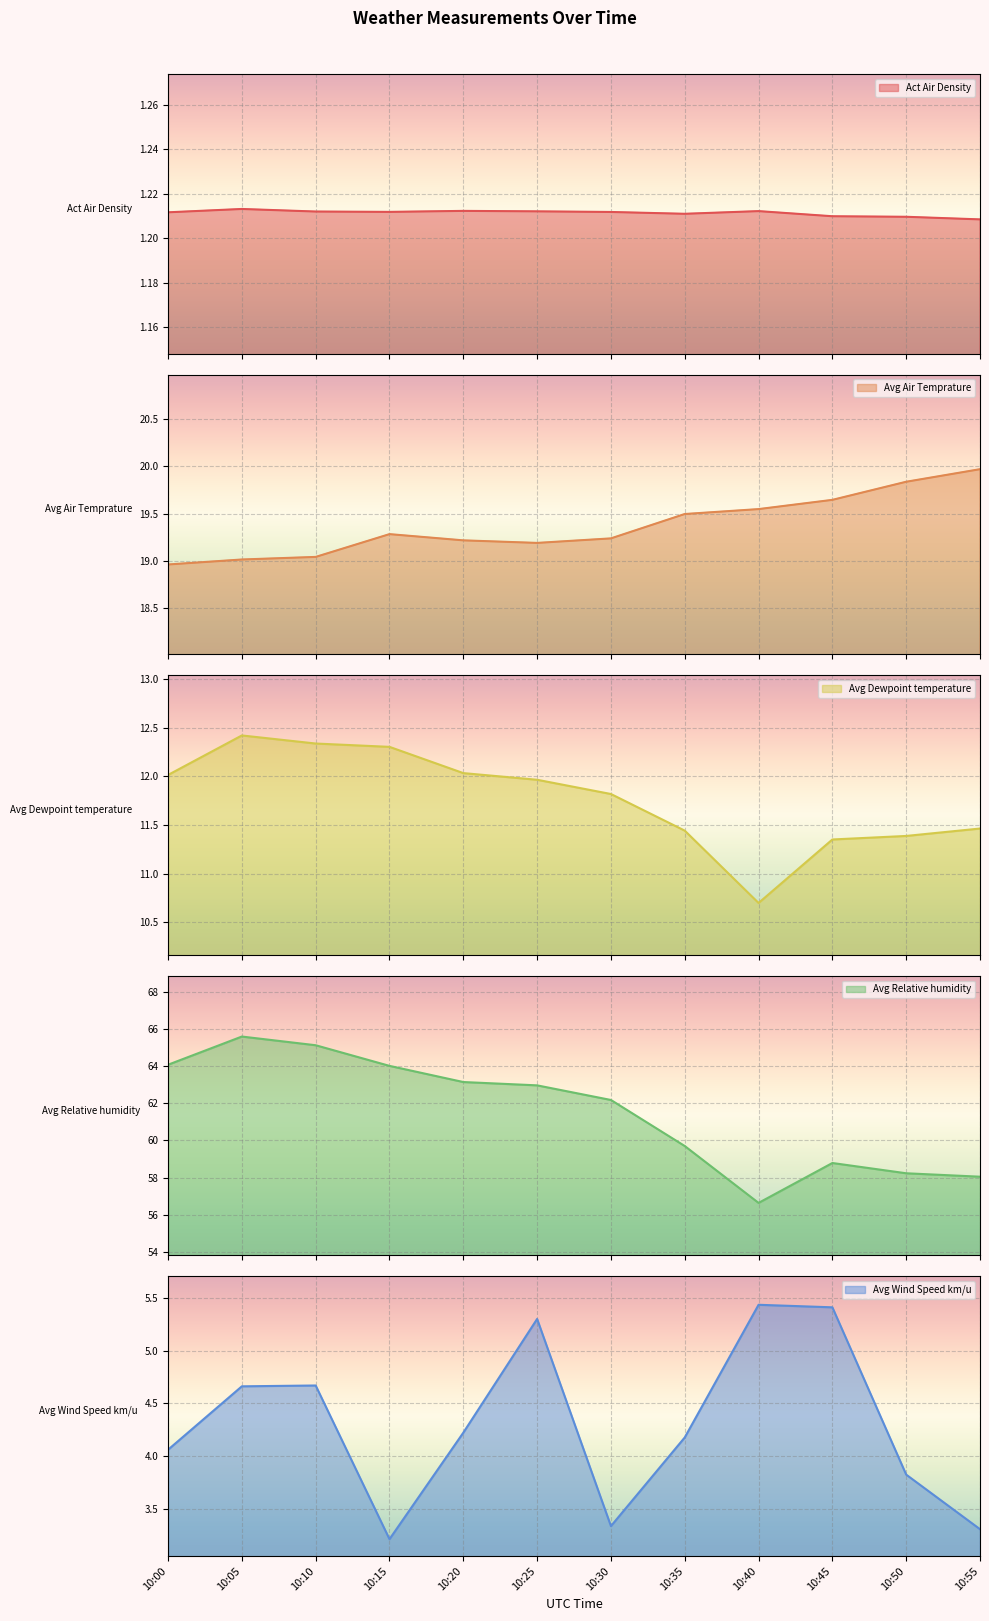

What is the average value of the Avg Air Temprature series?

19.4